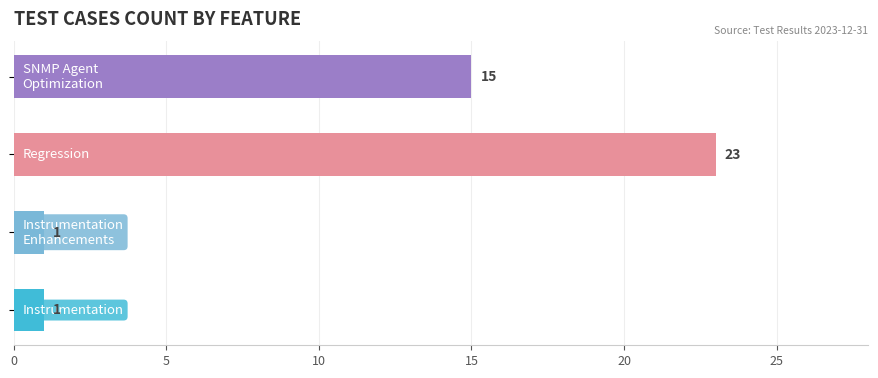

What is the difference between the maximum and second lowest values?

22